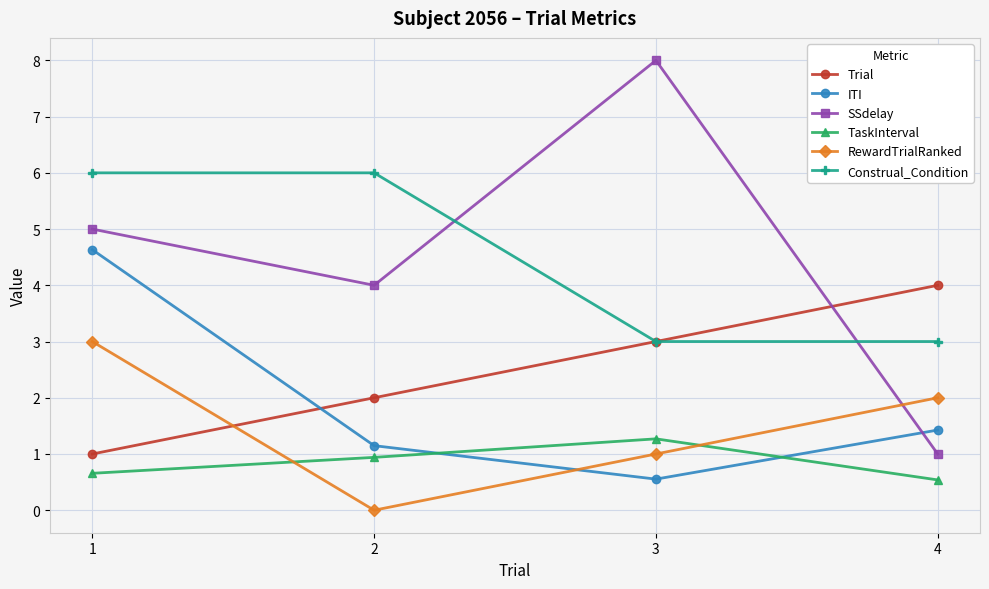

Which series ends up on top after the final intersection of ITI and RewardTrialRanked?

RewardTrialRanked